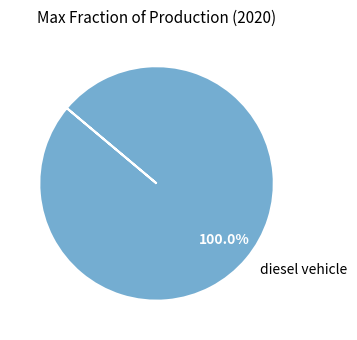

Rank the categories by value from highest to lowest.

diesel vehicle